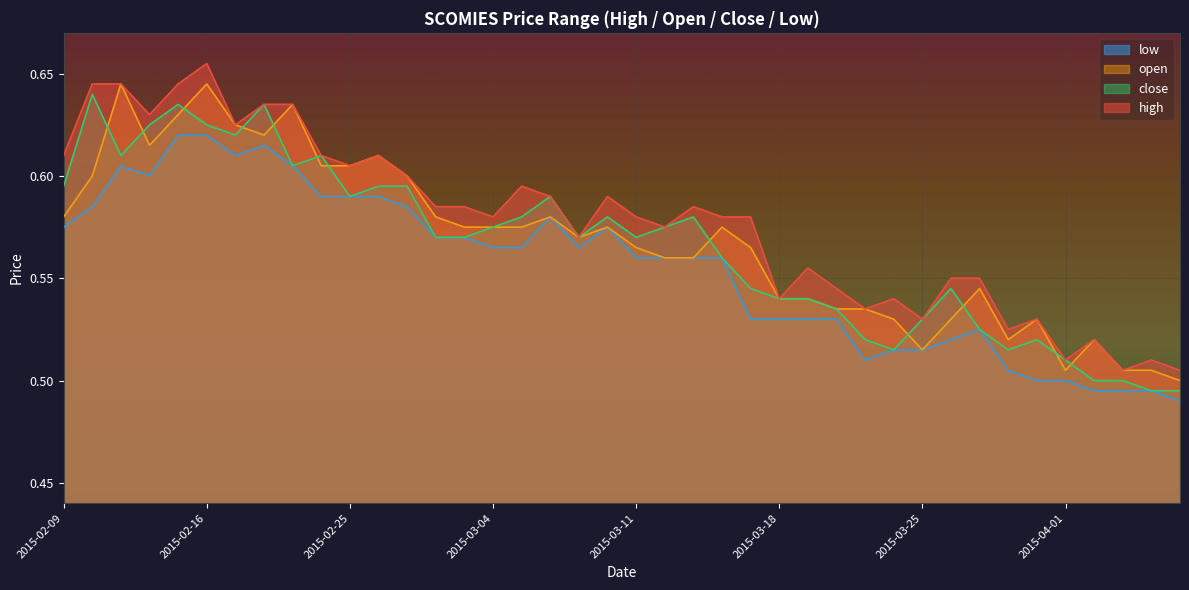

What is the value of the low point at the 15th from the left?

0.6